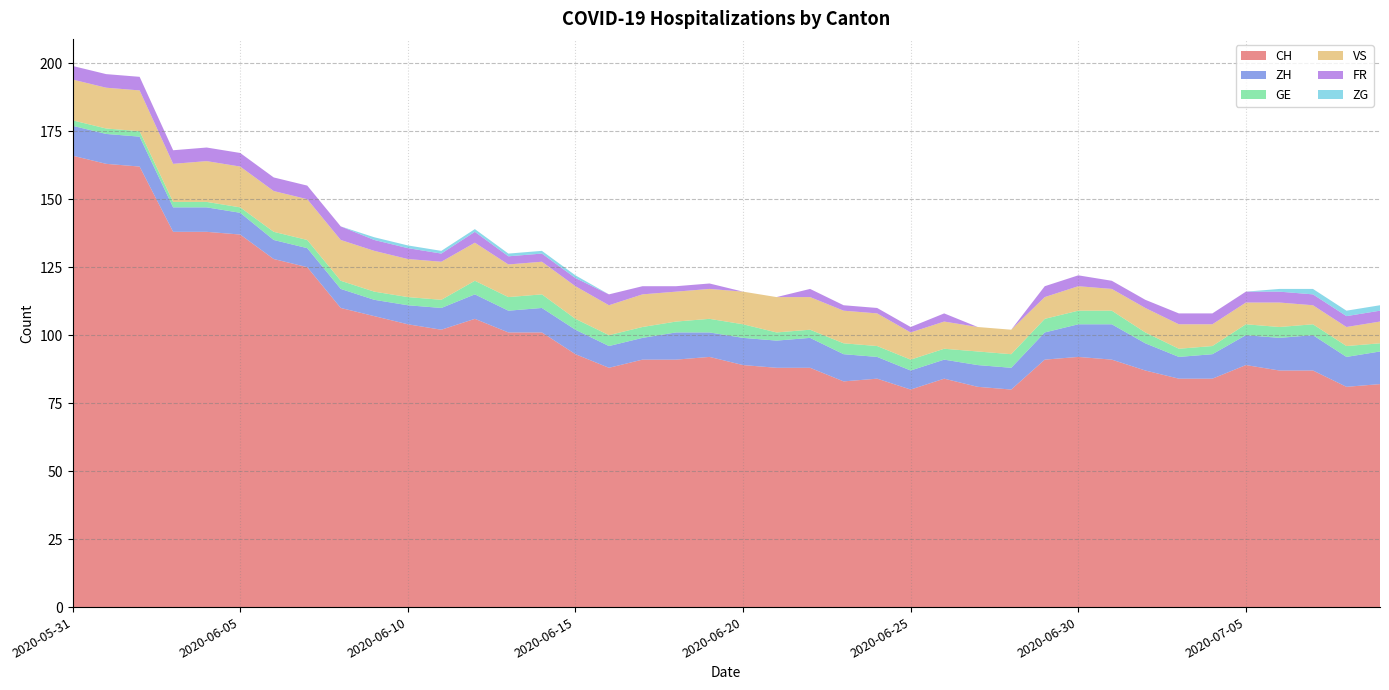

Reading right to left, list all the values displayed in this chart.

CH: 82	81	87	87	89	84	84	87	91	92	91	80	81	84	80	84	83	88	88	89	92	91	91	88	93	101	101	106	102	104	107	110	125	128	137	138	138	162	163	166
ZH: 12	11	13	12	11	9	8	10	13	12	10	8	8	7	7	8	10	11	10	10	9	10	8	8	9	9	8	9	8	7	6	7	7	7	8	9	9	11	11	11
GE: 3	4	4	4	4	3	3	4	5	5	5	5	5	4	4	4	4	3	3	5	5	4	4	4	4	5	5	5	3	3	3	3	3	3	2	2	2	2	2	2
VS: 8	7	7	9	8	8	9	9	8	9	8	9	9	10	10	12	12	12	13	12	11	11	12	11	12	12	12	14	14	14	15	15	15	15	15	15	14	15	15	15
FR: 4	4	4	4	4	4	4	3	3	4	4	0	0	3	2	2	2	3	0	0	2	2	3	4	3	3	3	4	3	4	4	5	5	5	5	5	5	5	5	5
ZG: 2	2	2	1	0	0	0	0	0	0	0	0	0	0	0	0	0	0	0	0	0	0	0	0	1	1	1	1	1	1	1	0	0	0	0	0	0	0	0	0